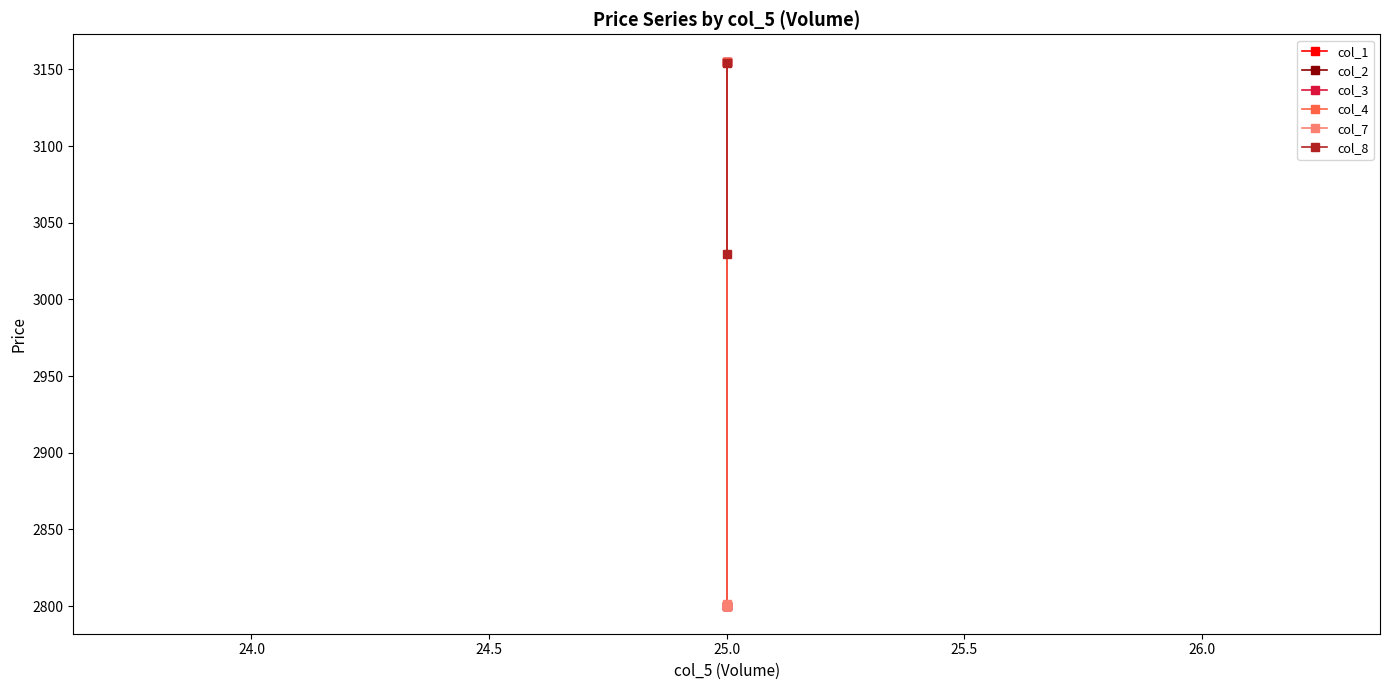

Does the chart have visible grid lines?

No